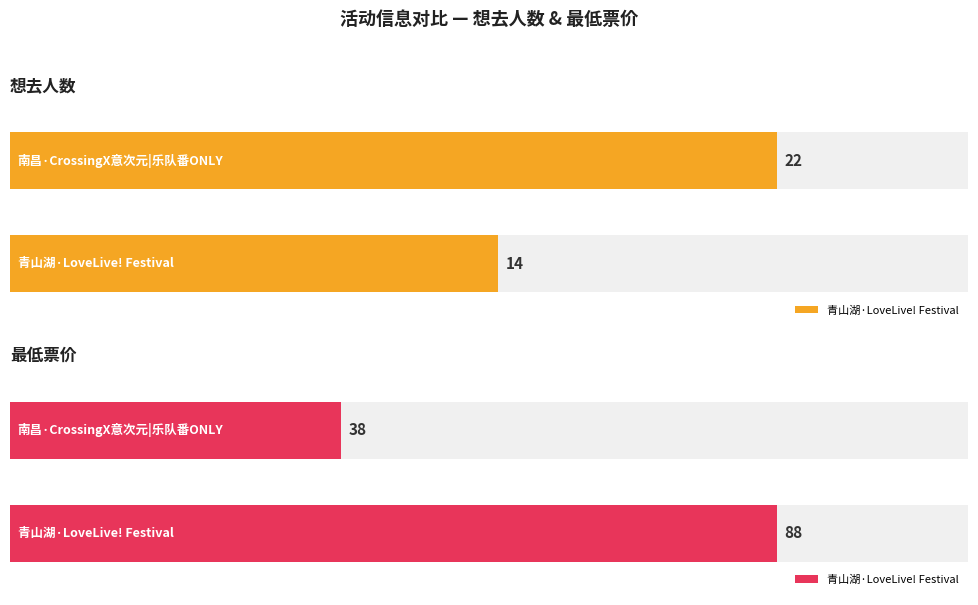

Reading left to right, extract all data points from this chart.

想去人数: 14	22
最低票价: 88	38